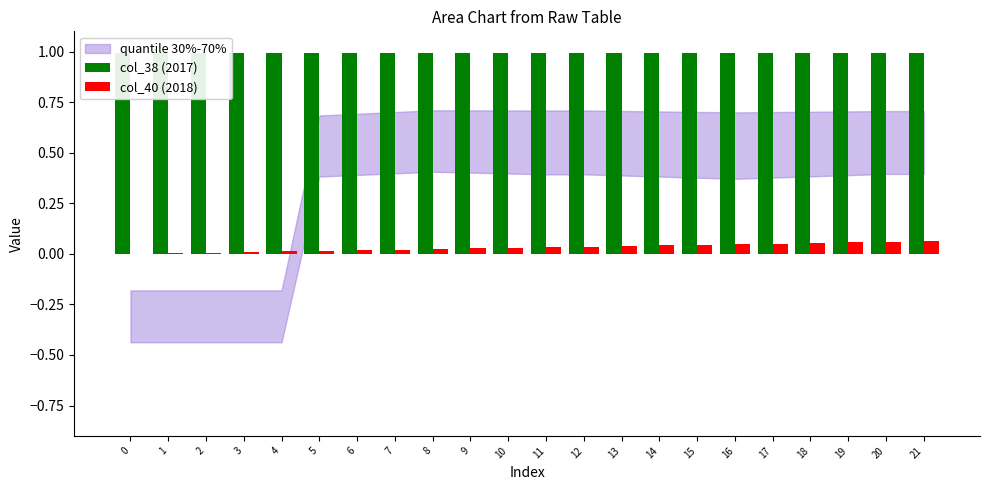

How many bars are there in each group?

2